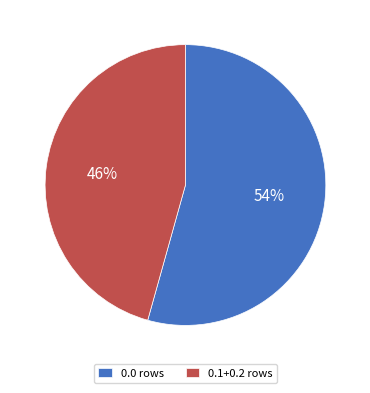

What is the largest slice in the pie chart?

0.0 rows